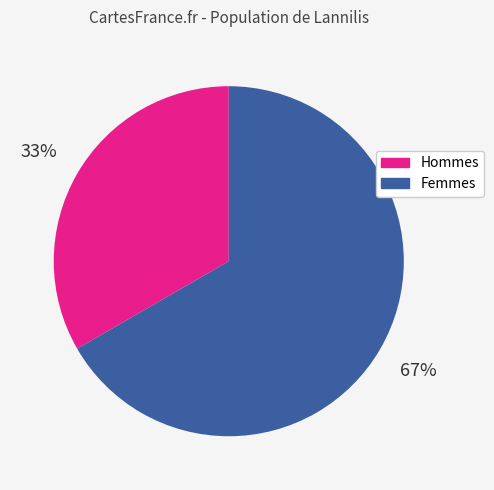

Is there a majority slice in this chart?

Yes